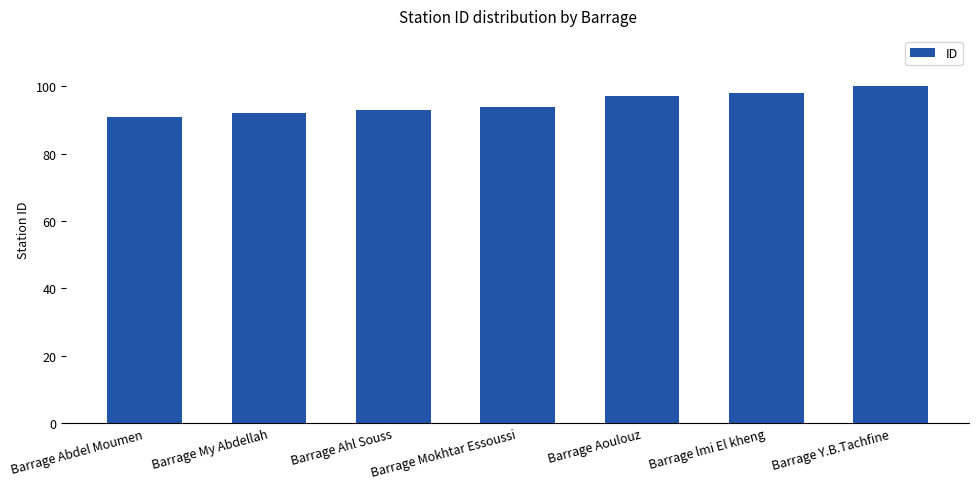

Reading left to right, extract all data points from this chart.

Barrage Abdel Moumen=91	Barrage My Abdellah=92	Barrage Ahl Souss=93	Barrage Mokhtar Essoussi=94	Barrage Aoulouz=97	Barrage lmi El kheng=98	Barrage Y.B.Tachfine=100